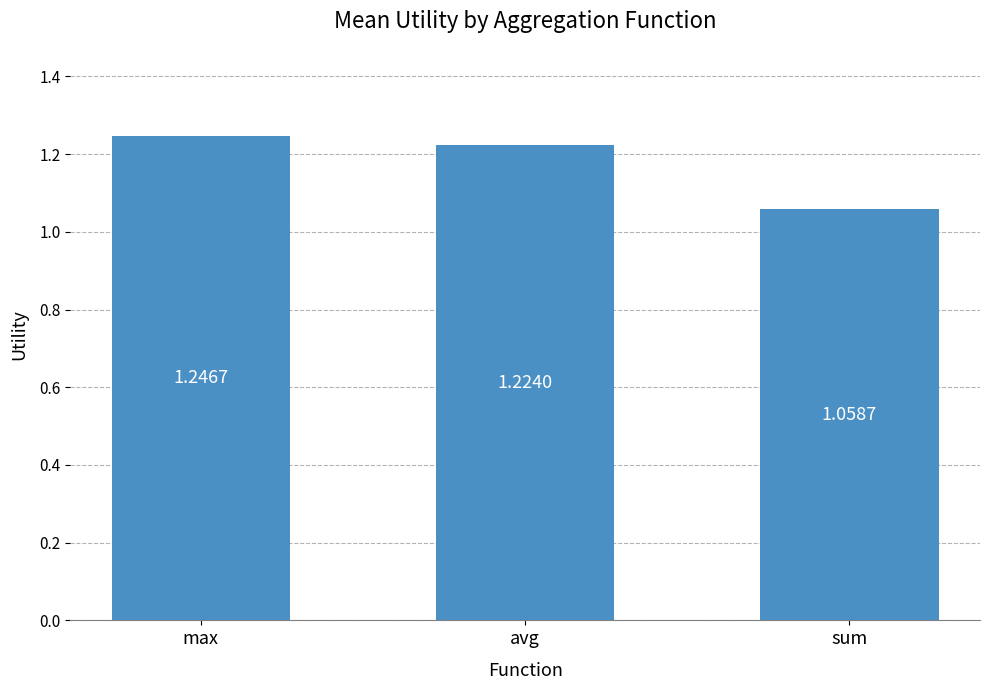

At which label is the value closest to 1?

sum